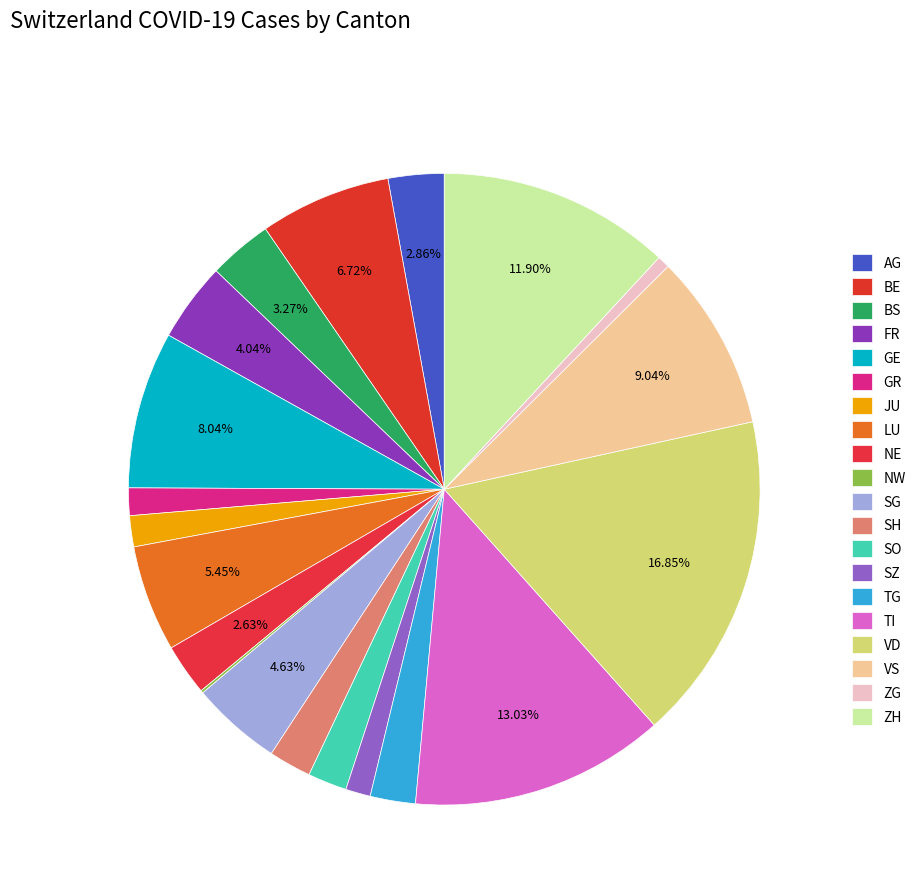

True or false: BS accounts for 3% of the total.

True